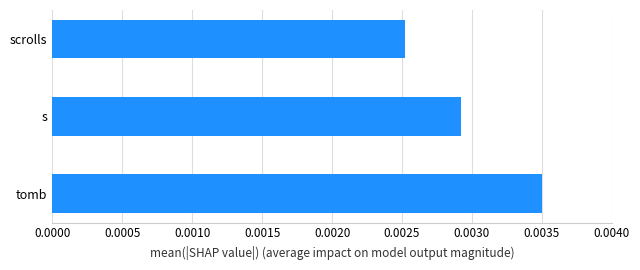

Rank the categories by value from lowest to highest.

scrolls, s, tomb